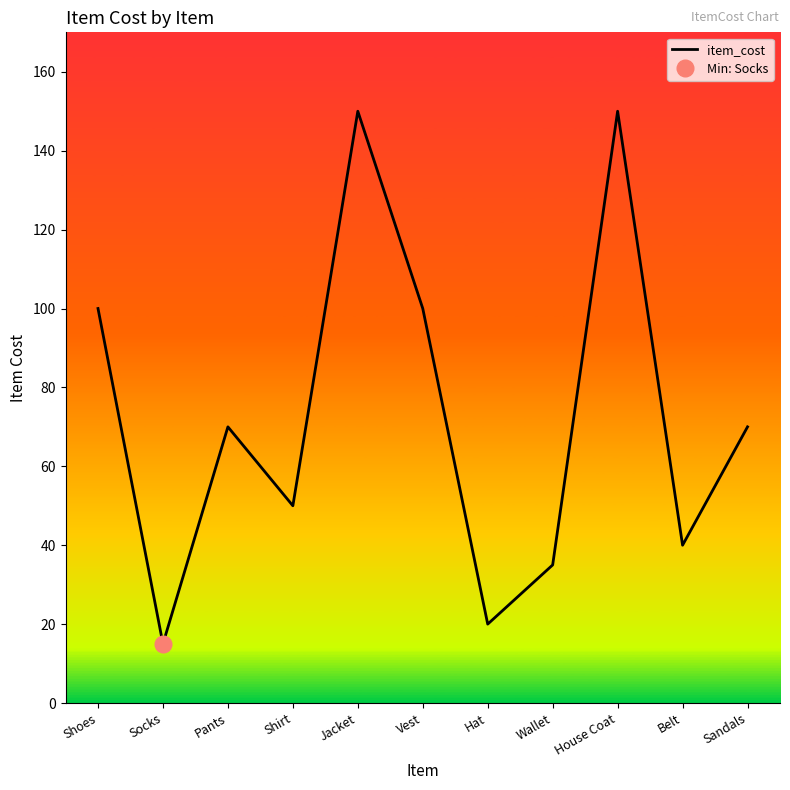

True or false: the data shows 150 at House Coat.

True